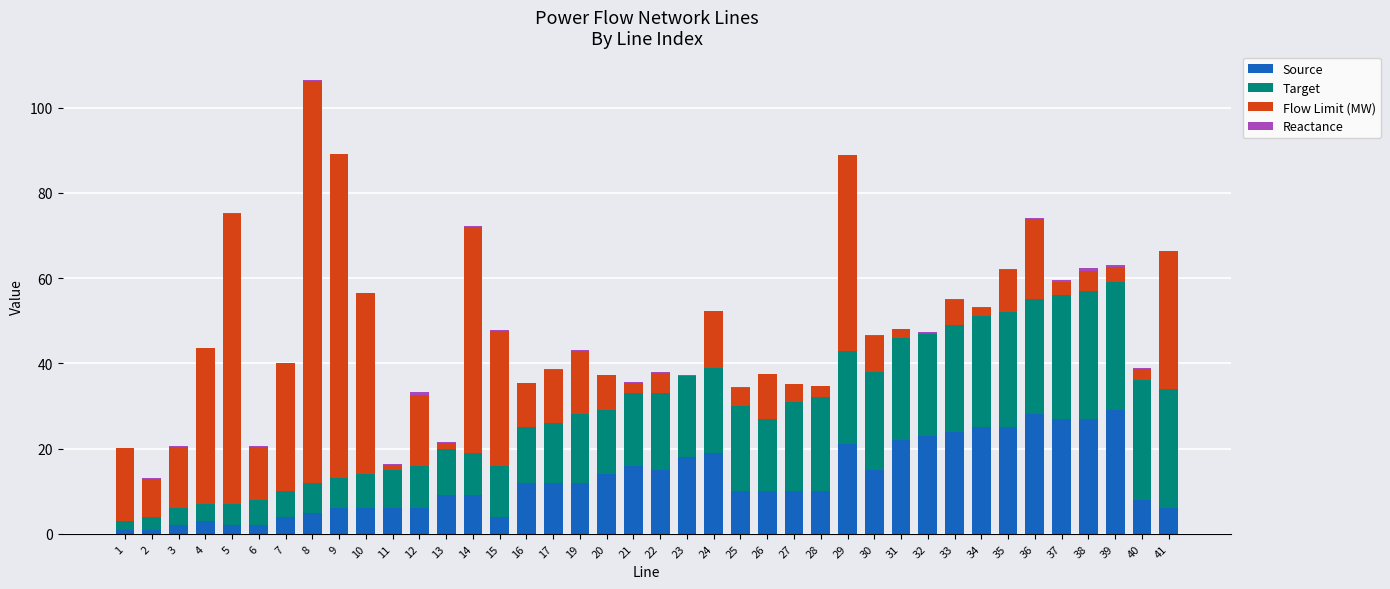

The value of Source at 12 is 9.4. True or false?

False